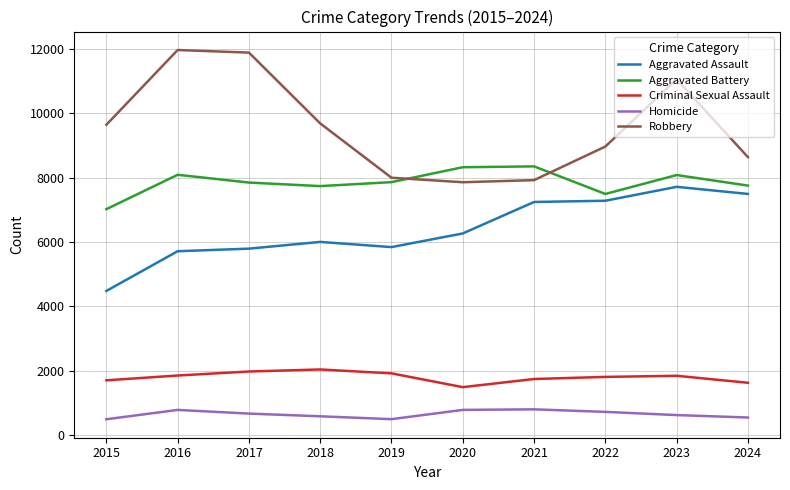

Is the value of Robbery at 2015 greater than the value of Homicide at 2017?

Yes